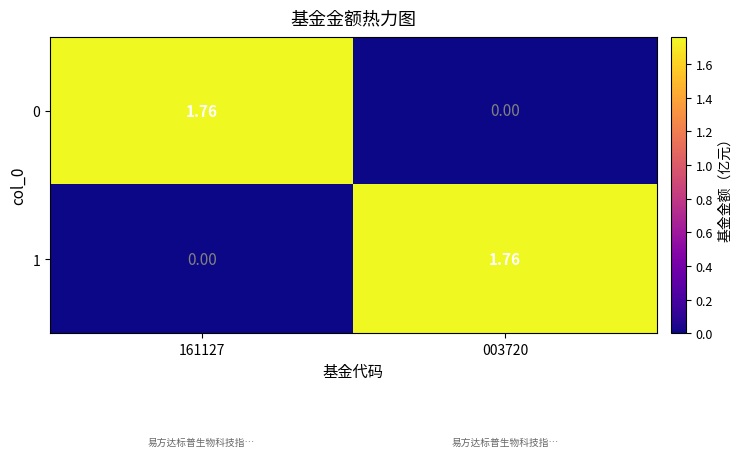

Is the value of 1 at 003720 greater than the value of 0 at 003720?

Yes